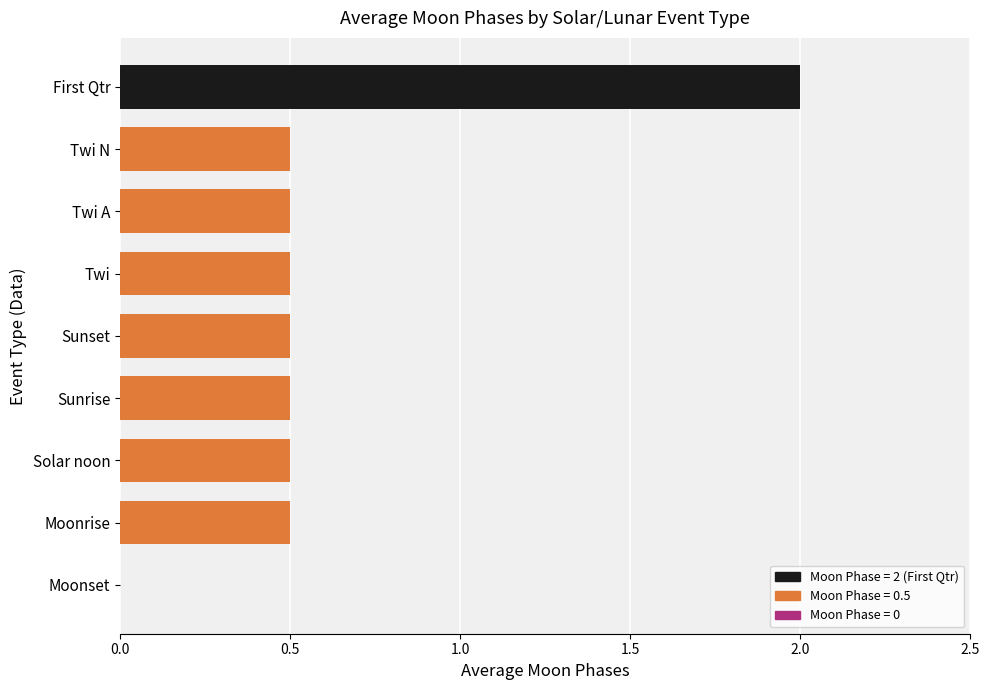

Between Moonset and Twi N, which is larger?

Twi N